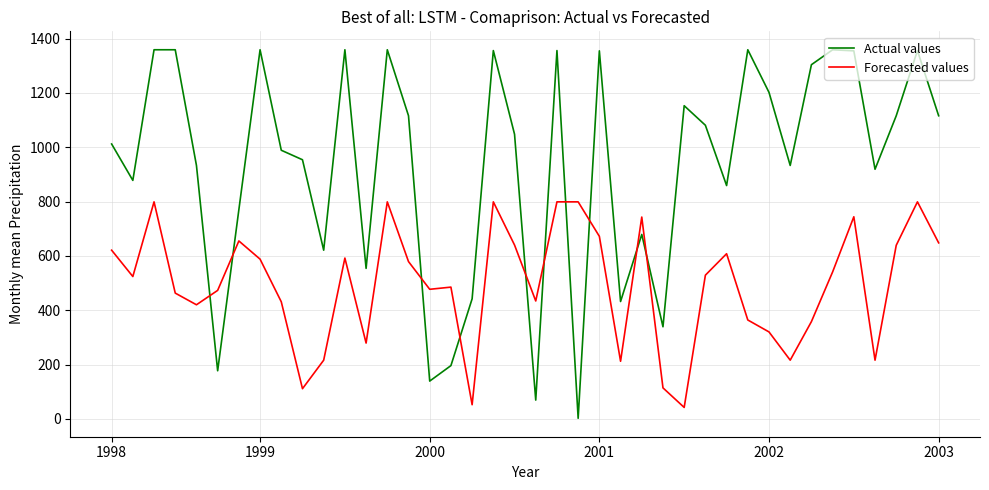

True or false: Forecasted values and Actual values intersect in this chart.

True